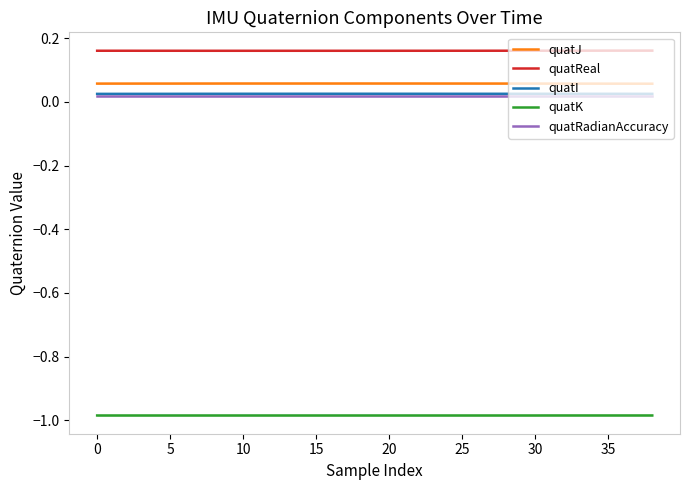

What is the value of the quatJ point at the 1st from the left?

0.1